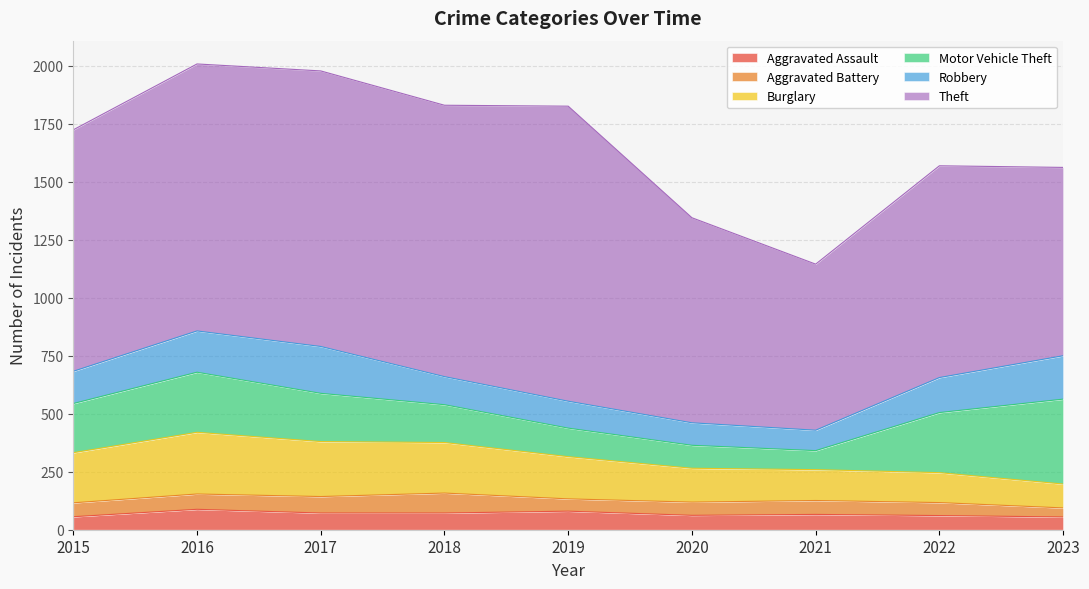

True or false: Aggravated Assault and Motor Vehicle Theft intersect in this chart.

False